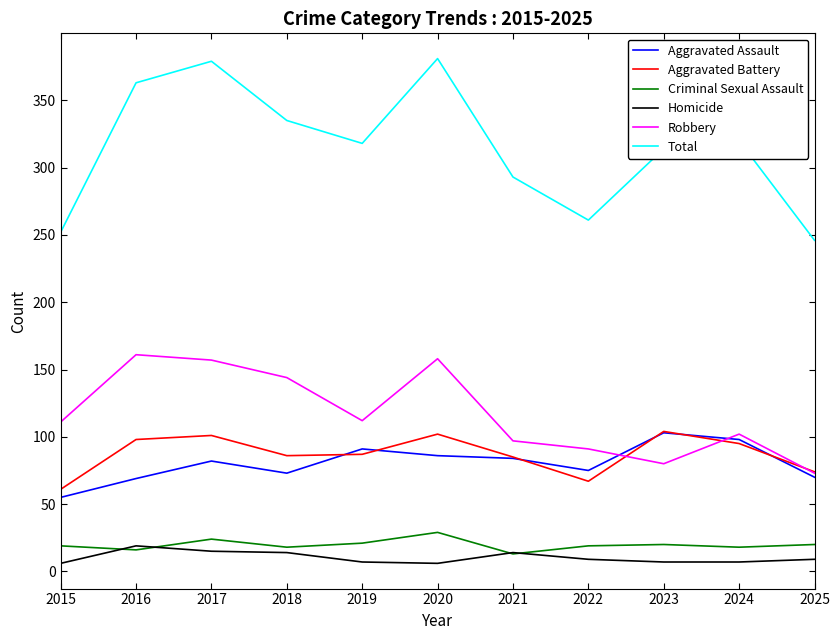

Which category has the highest value in the Homicide series?

2016